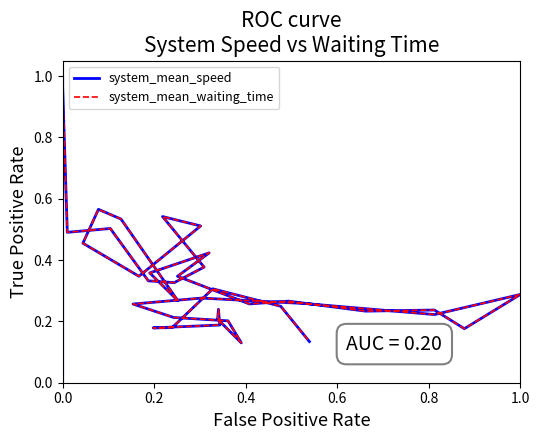

What are all the series names shown in the legend?

system_mean_speed, system_mean_waiting_time